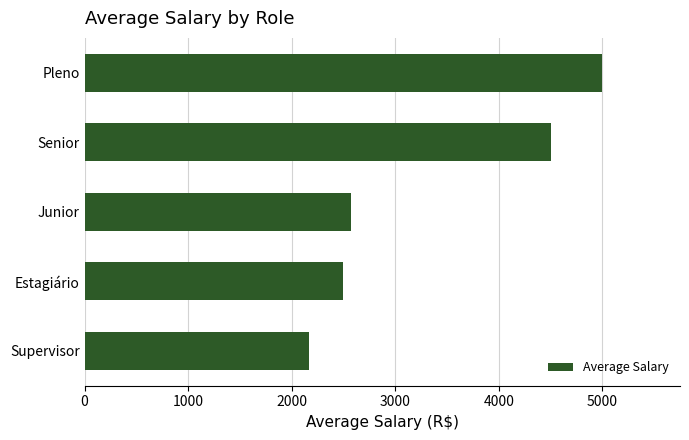

At which label is the value closest to 3583?

Senior